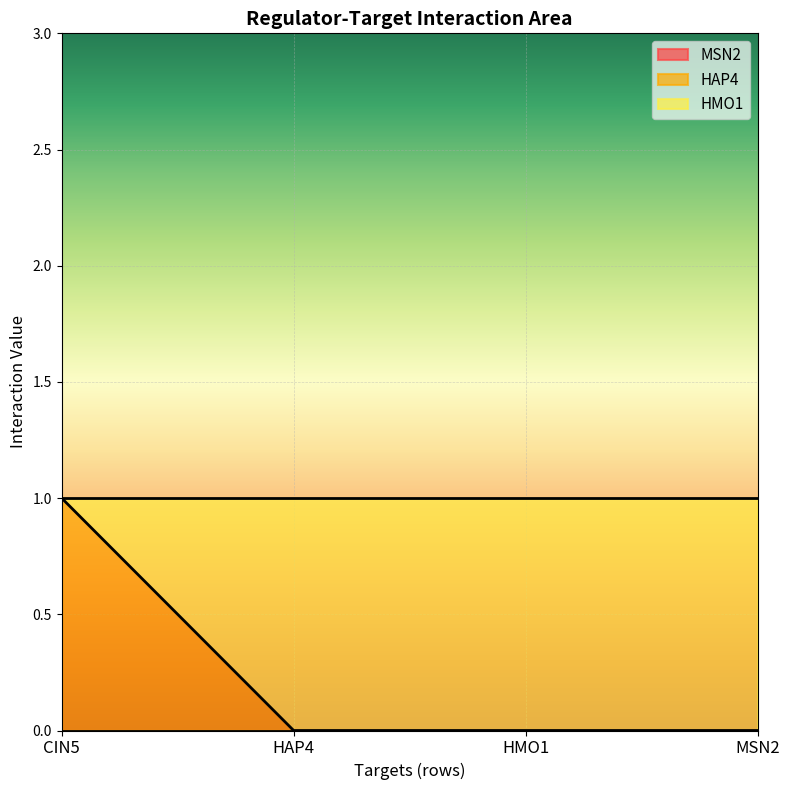

True or false: MSN2 and HAP4 cross at least once.

False